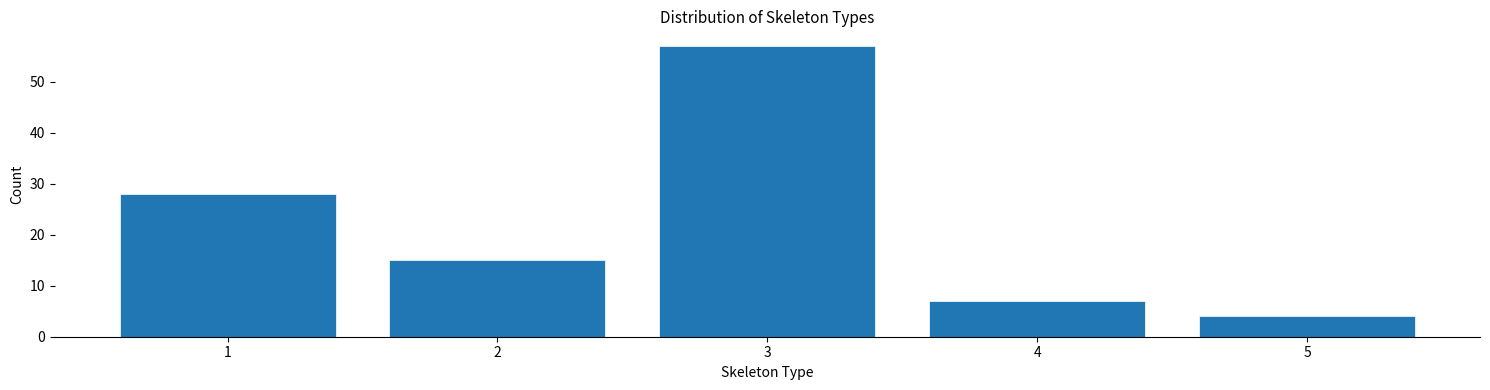

Reading right to left, extract all data points from this chart.

5=4	4=7	3=57	2=15	1=28